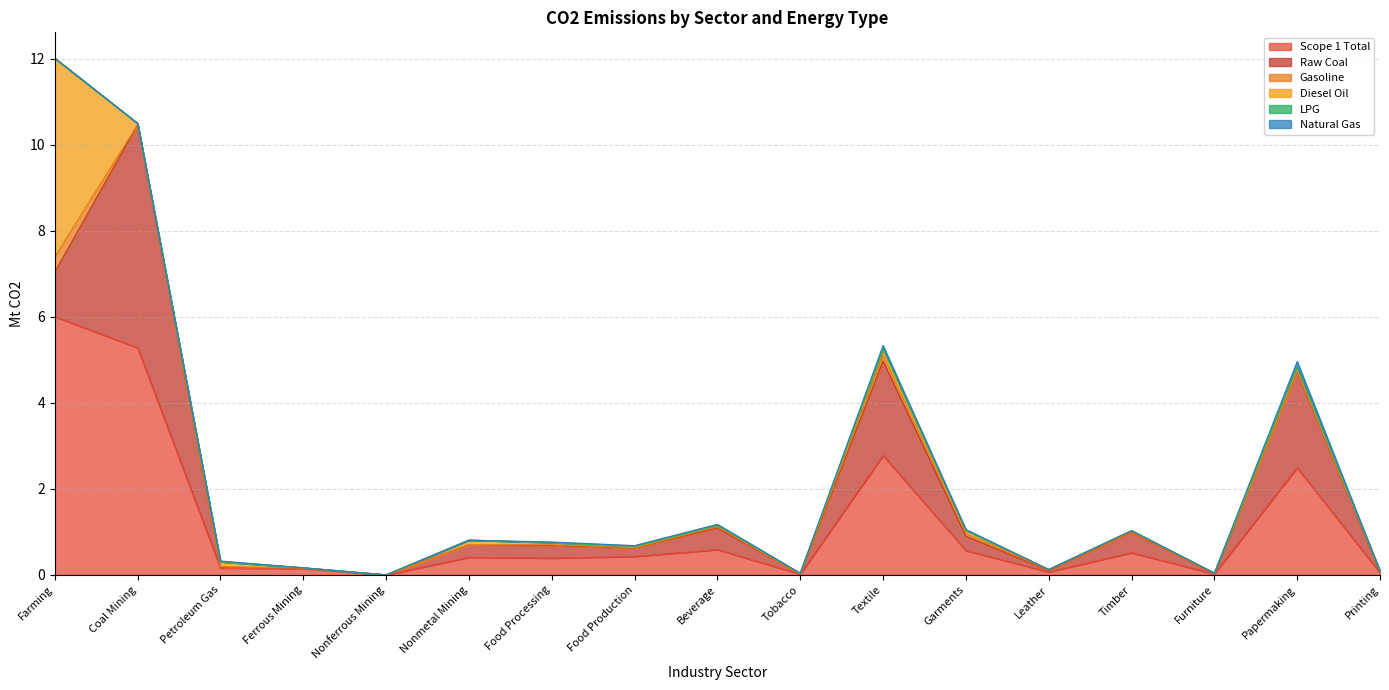

Which series has the largest total across all categories?

Scope 1 Total